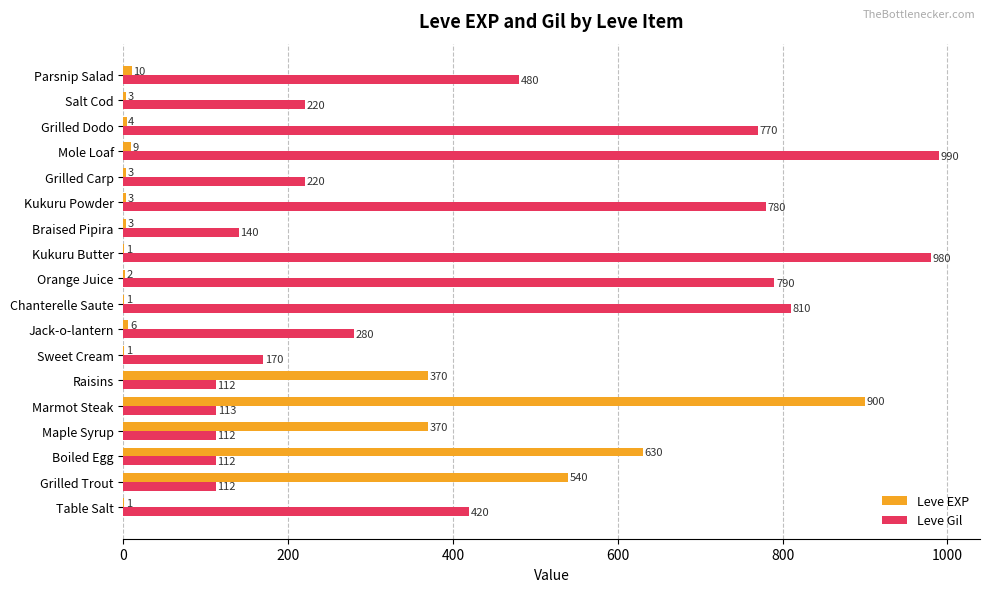

What is the average value of the Leve EXP series?

159